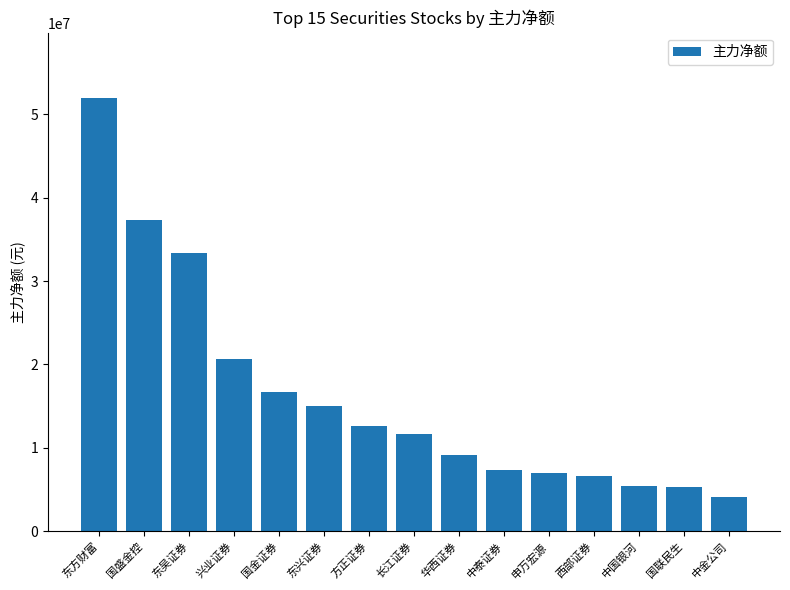

Is it true that the value at 申万宏源 is 3738862?

False